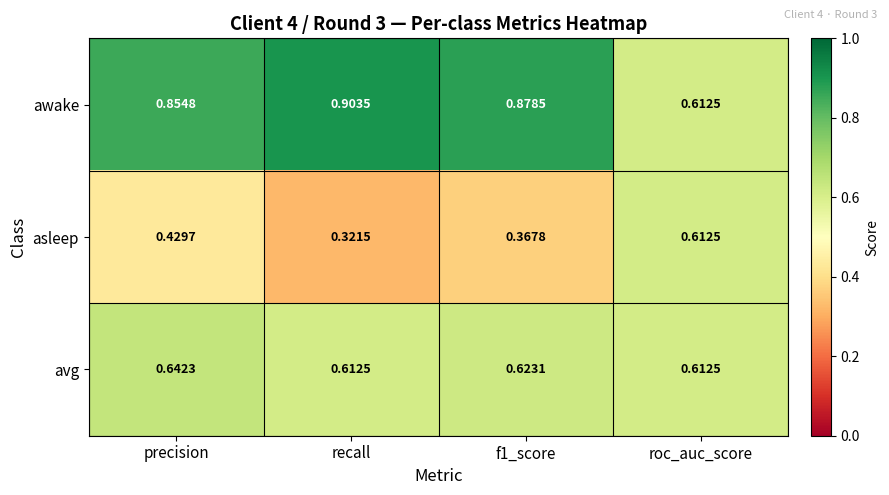

At which category is the sum across all series the highest?

precision